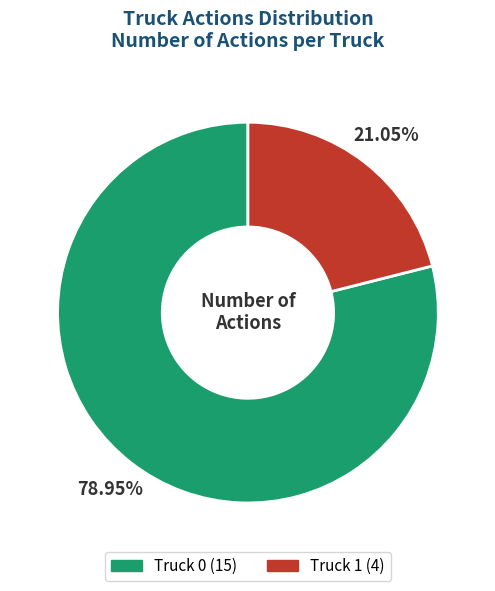

Is the sum of Truck 0 and Truck 1 greater than half?

Yes